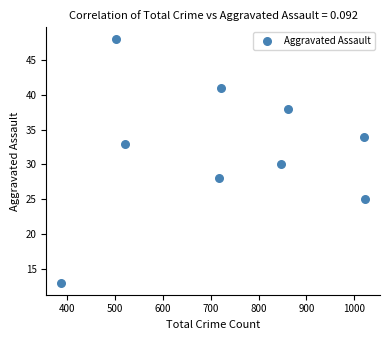

What is the average Y value?

32